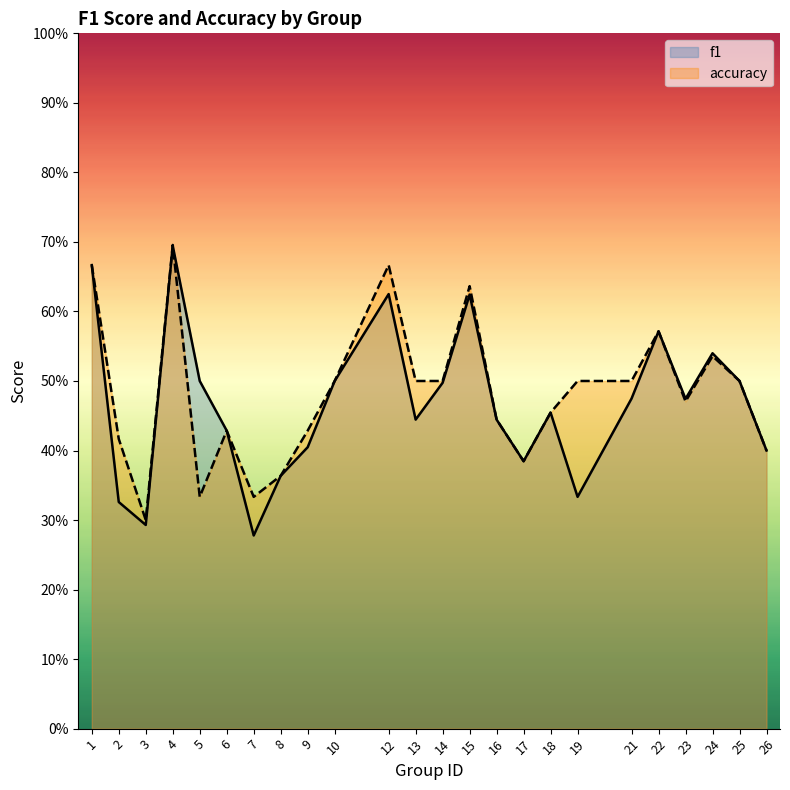

True or false: accuracy has more than 0 points higher than both neighbors.

True